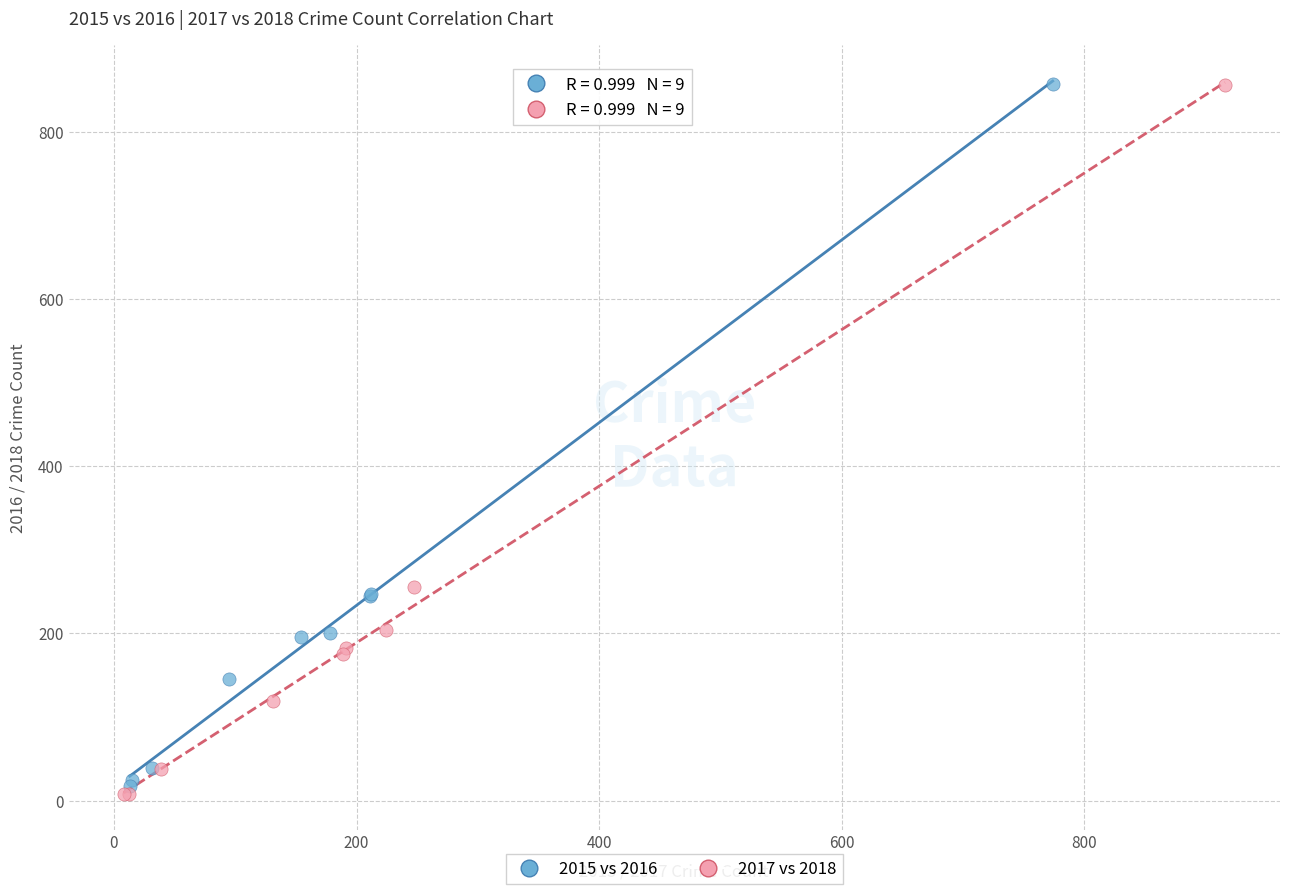

Which series has the widest spread of Y values?

2017 vs 2018